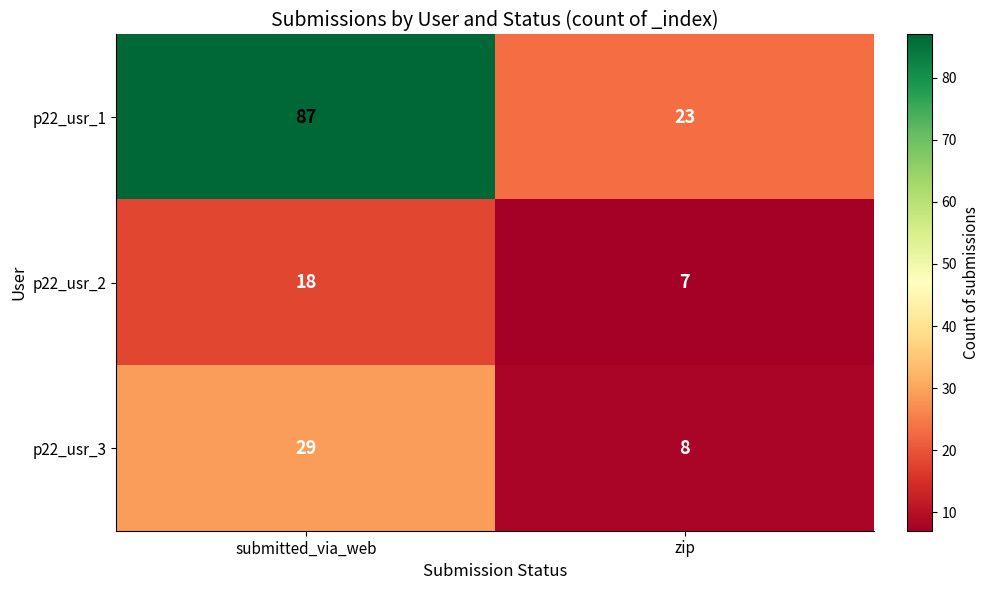

Between submitted_via_web and zip, which series saw the biggest shift?

p22_usr_1